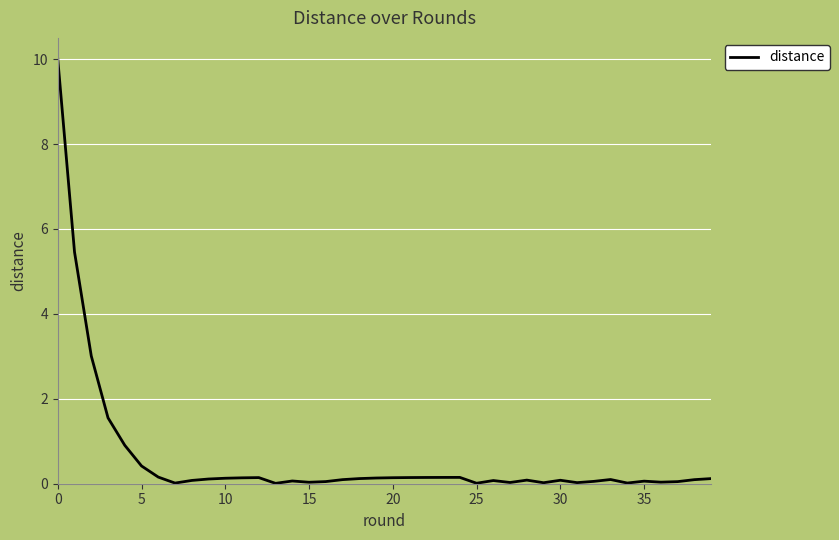

What is the maximum value shown in the chart?

10.0